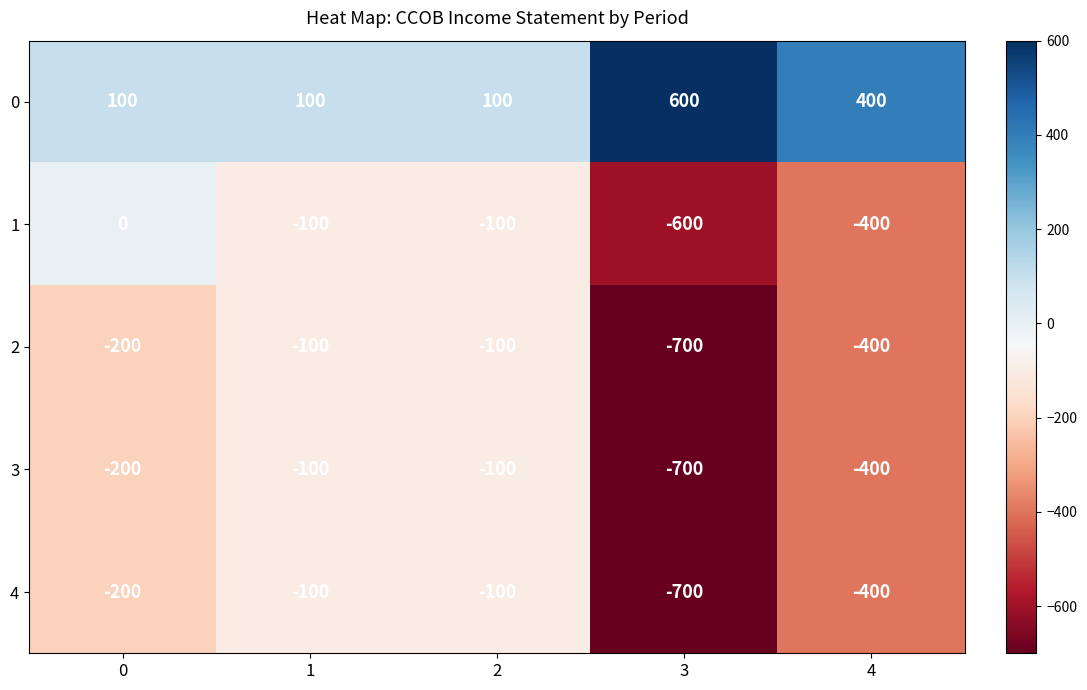

What is the maximum value shown in the chart?

600